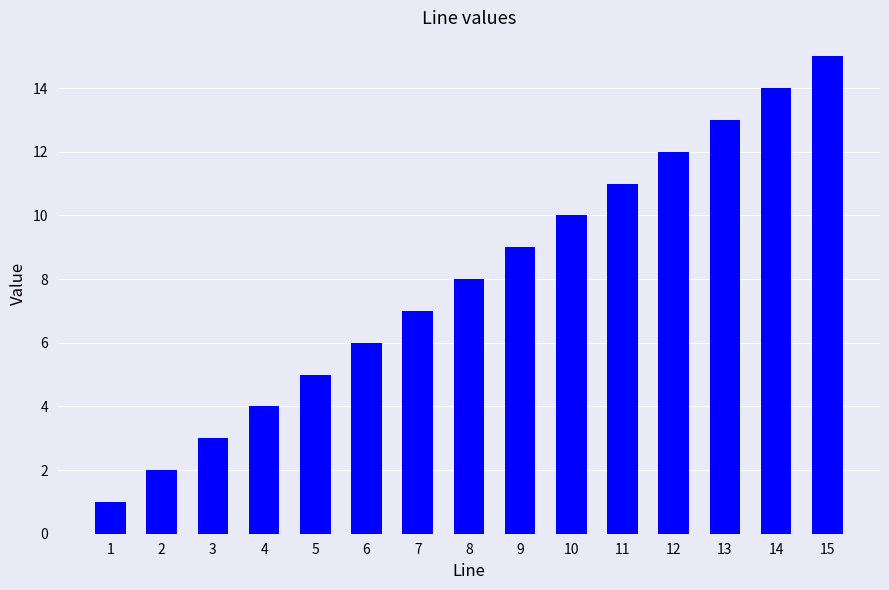

Rank the categories by value from lowest to highest.

1, 2, 3, 4, 5, 6, 7, 8, 9, 10, 11, 12, 13, 14, 15